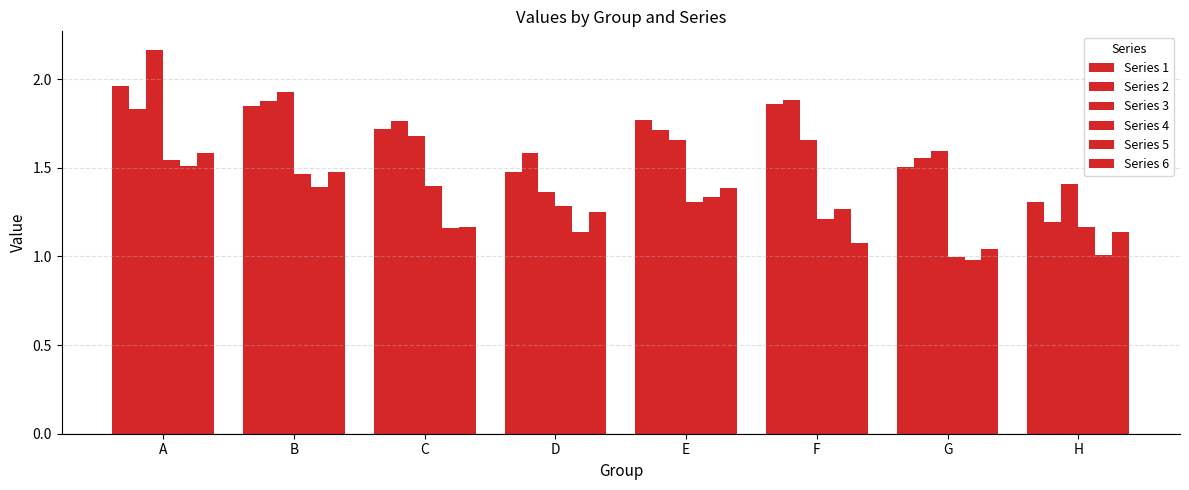

Does the chart contain stacked bars?

No